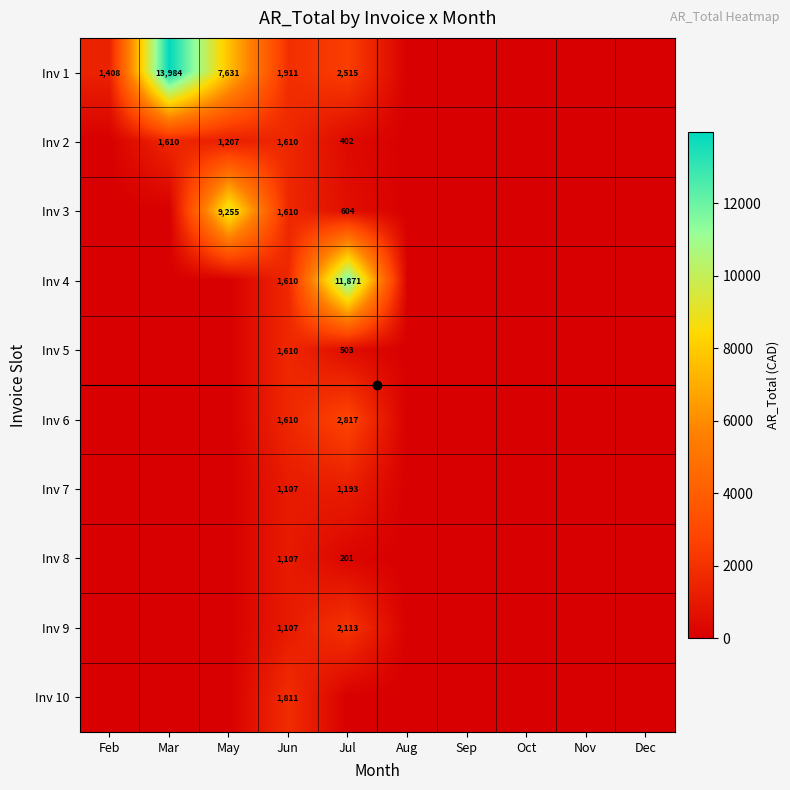

What is the total value across all series at Jun?

15093